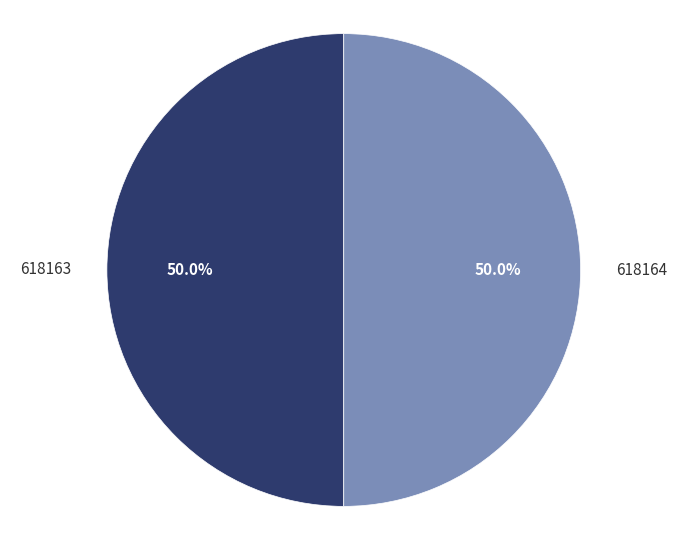

What portion of the pie excludes 618163?

50.0%